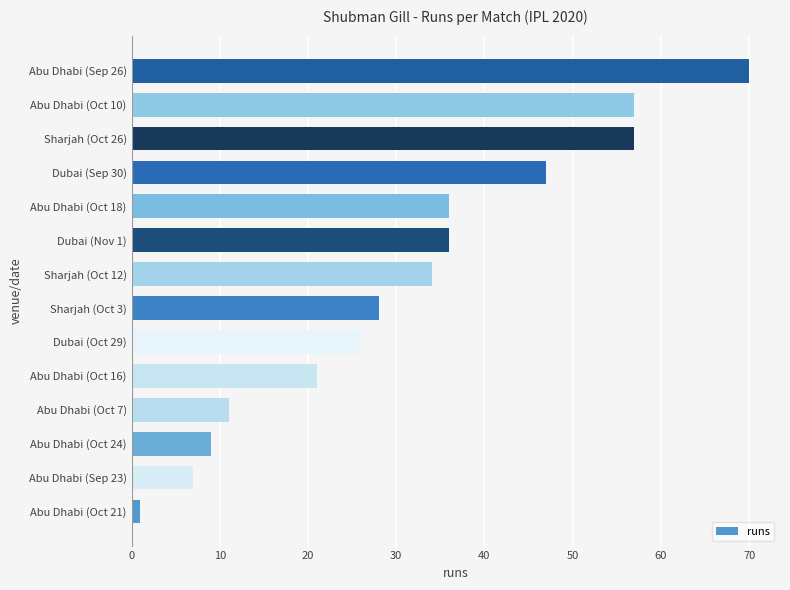

What is the sum of all values?

440